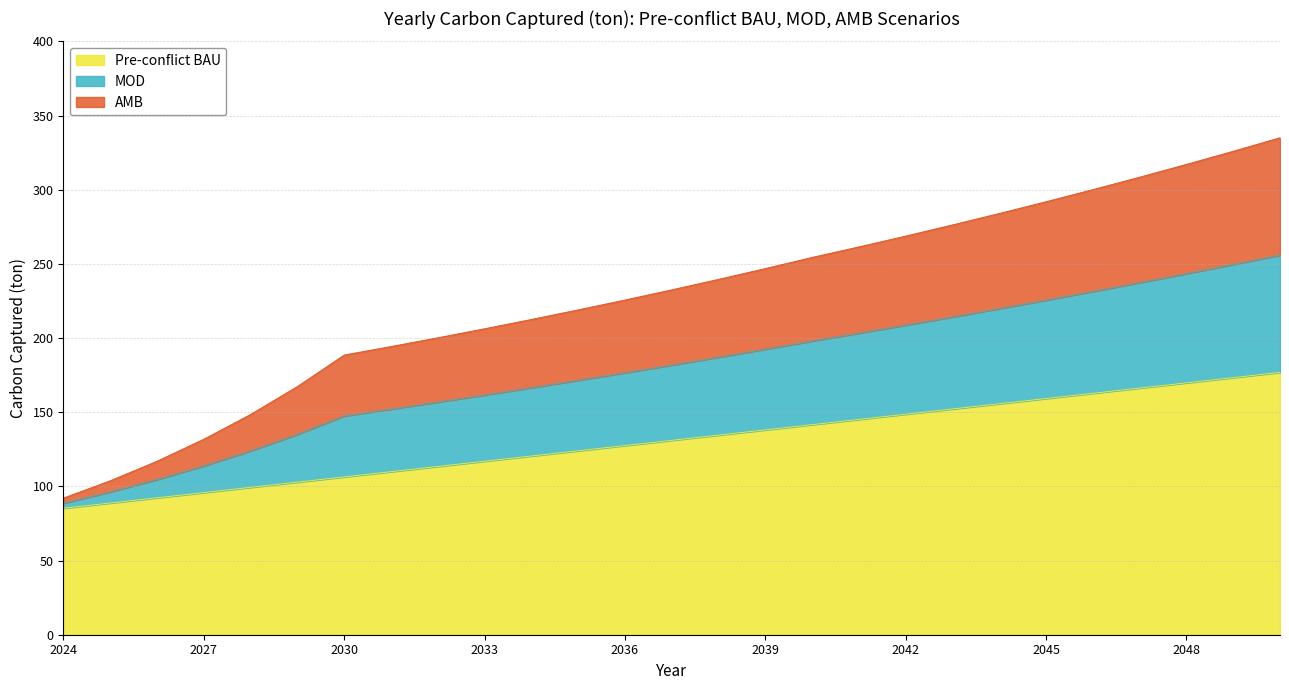

Rank the series at 2047 from highest to lowest value.

AMB, MOD, Pre-conflict BAU